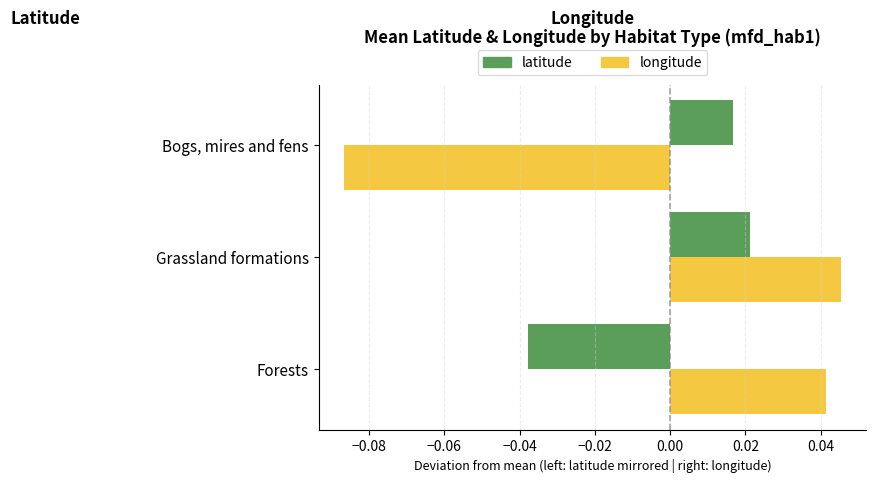

Where is latitude nearest to the value 0?

Bogs, mires and fens